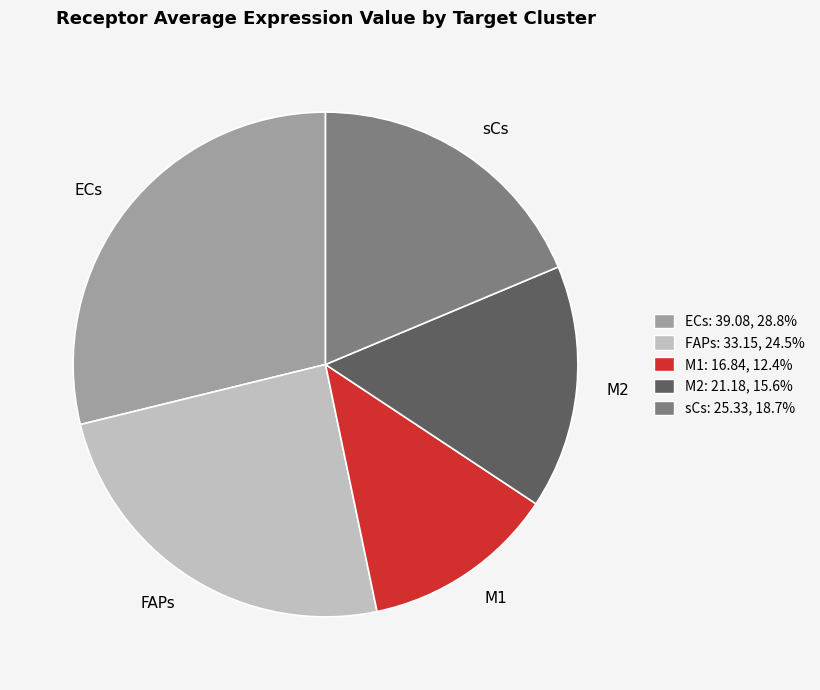

Which slice is the smallest?

M1